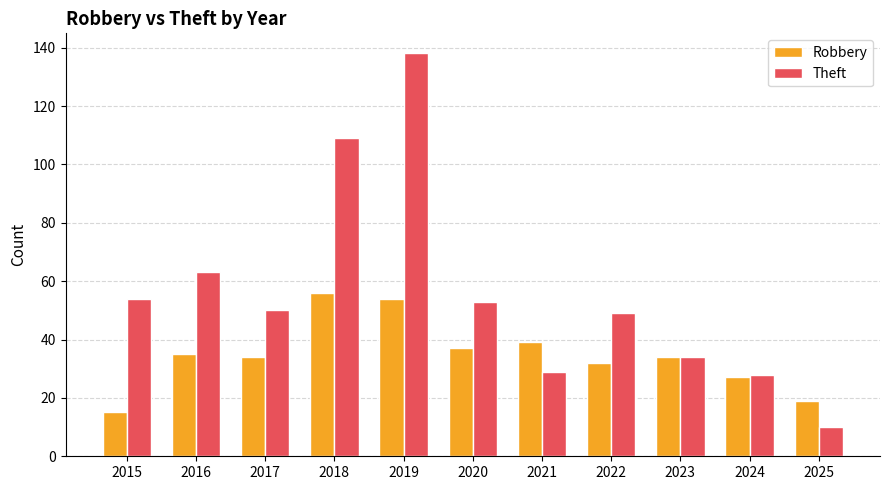

What are all the series names shown in the legend?

Robbery, Theft